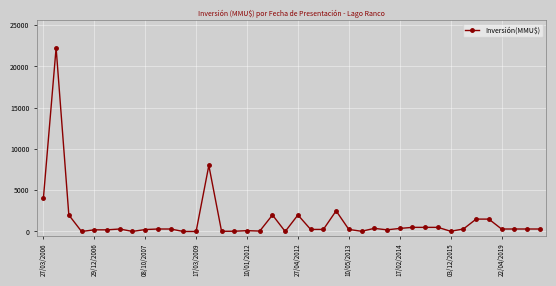

What is the average value?

1306